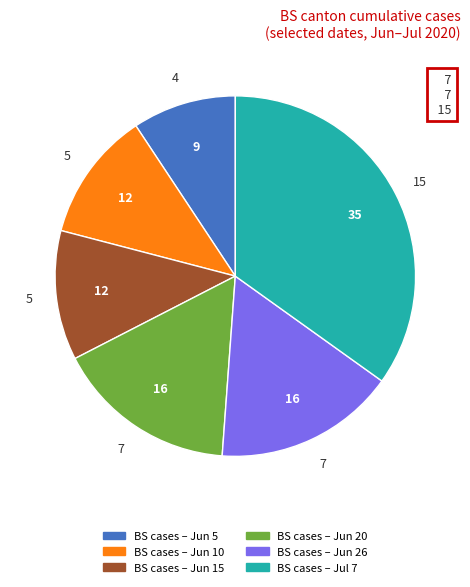

Count the number of slices in the pie.

6